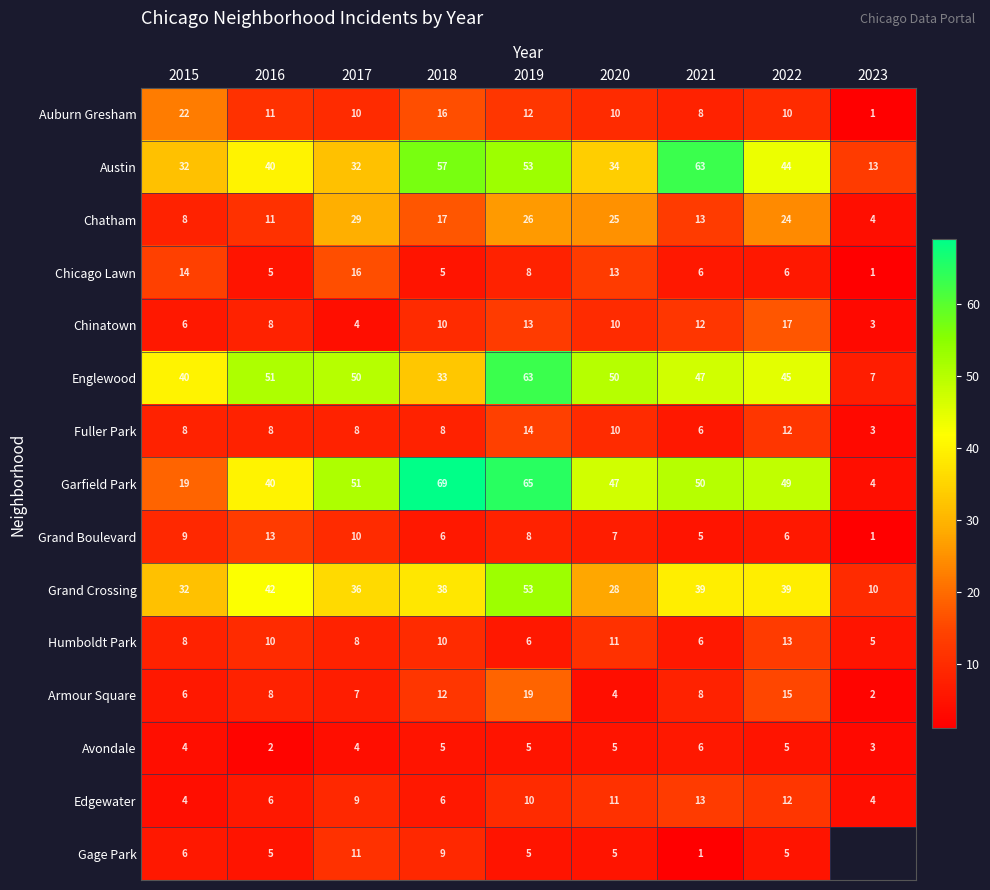

What is the average value of the Fuller Park series?

8.6